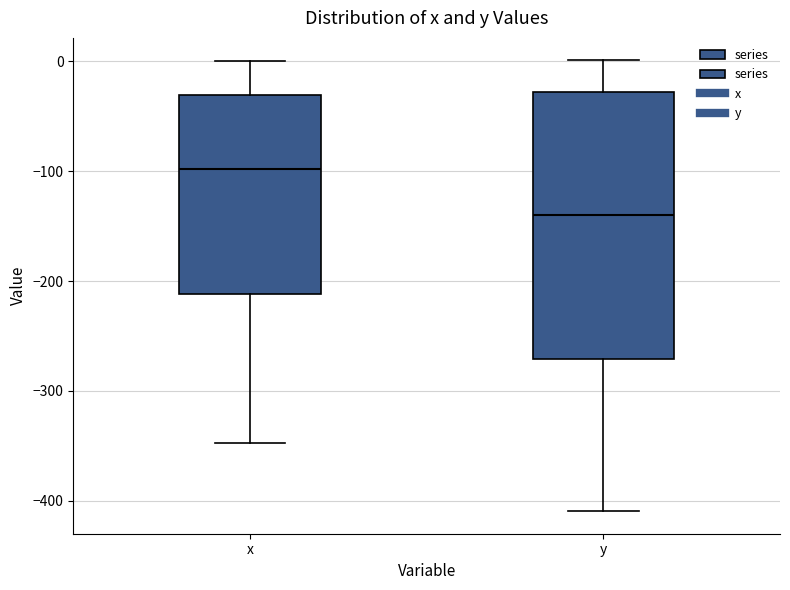

Reading left to right, read every box against the y-axis: the position of its median line, the range the box covers, and the ends of its whiskers. The values are not printed on the chart, so give them approximately, as read against the axis.

x: median -100, box -210 to -30, whiskers -350 to 0
y: median -140, box -270 to -30, whiskers -410 to 0